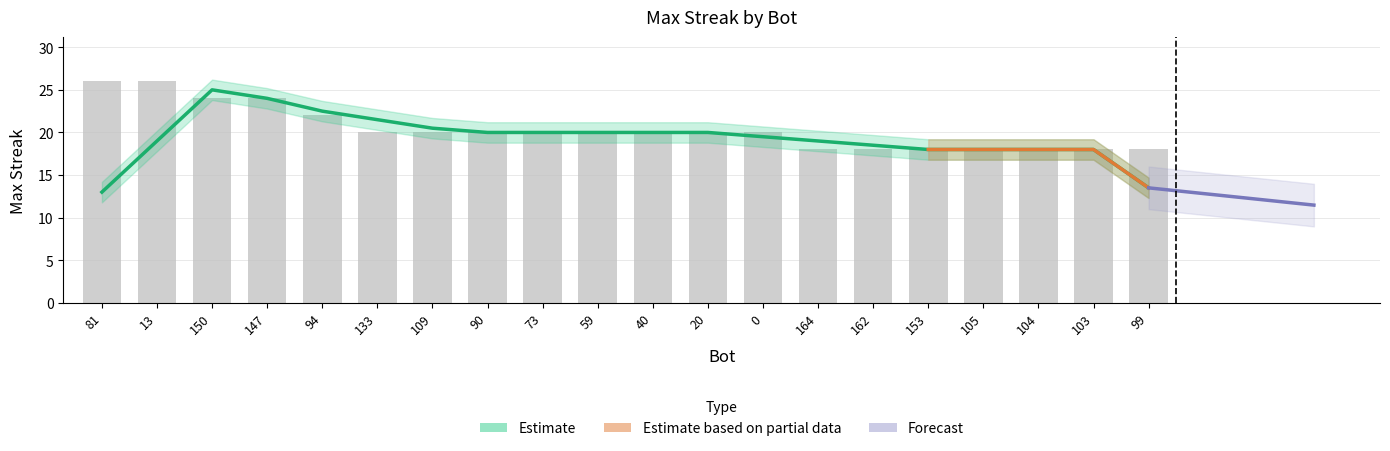

How many data points does each series have?

20